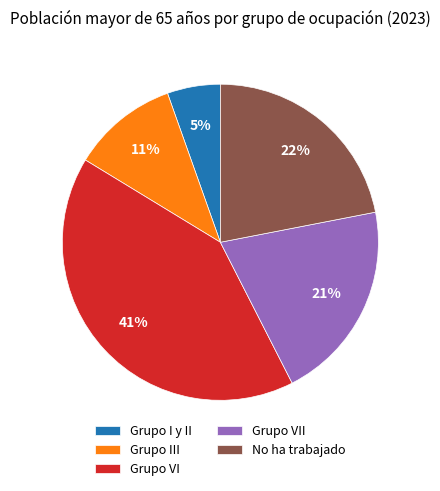

Which category has the smallest portion of the pie?

Grupo I y II